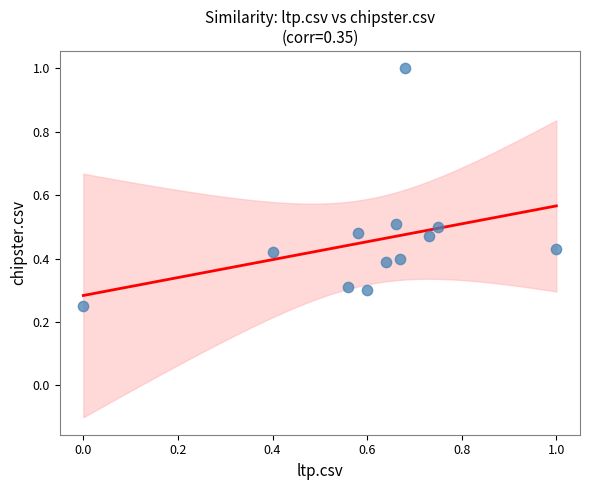

What is the range of X values (max minus min)?

1.0